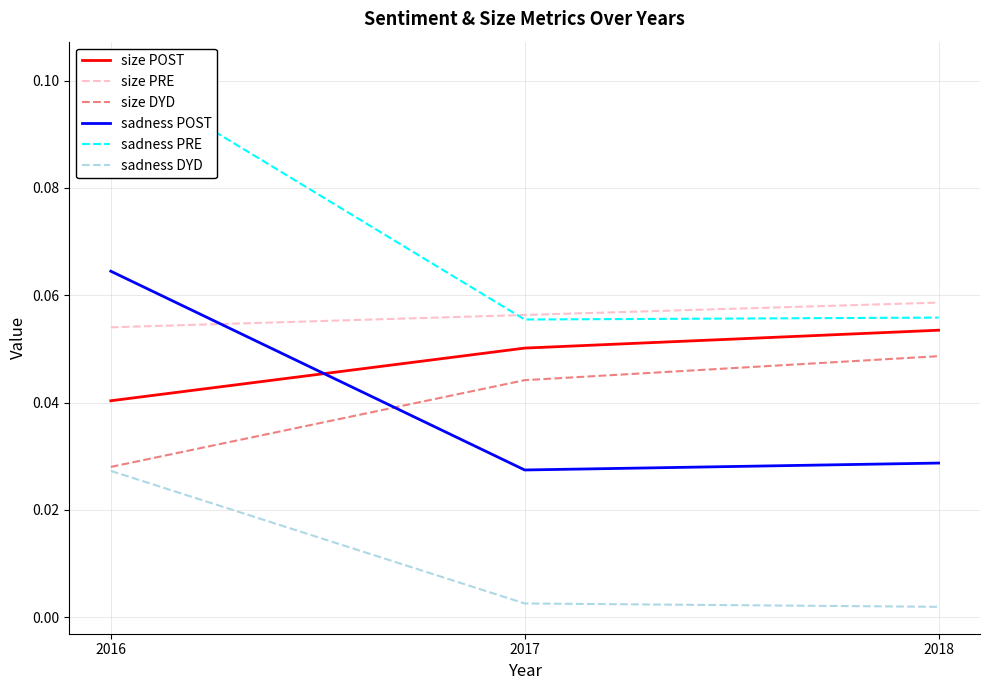

Rank the series at 2018 from lowest to highest value.

sadness DYD, sadness POST, size DYD, size POST, sadness PRE, size PRE